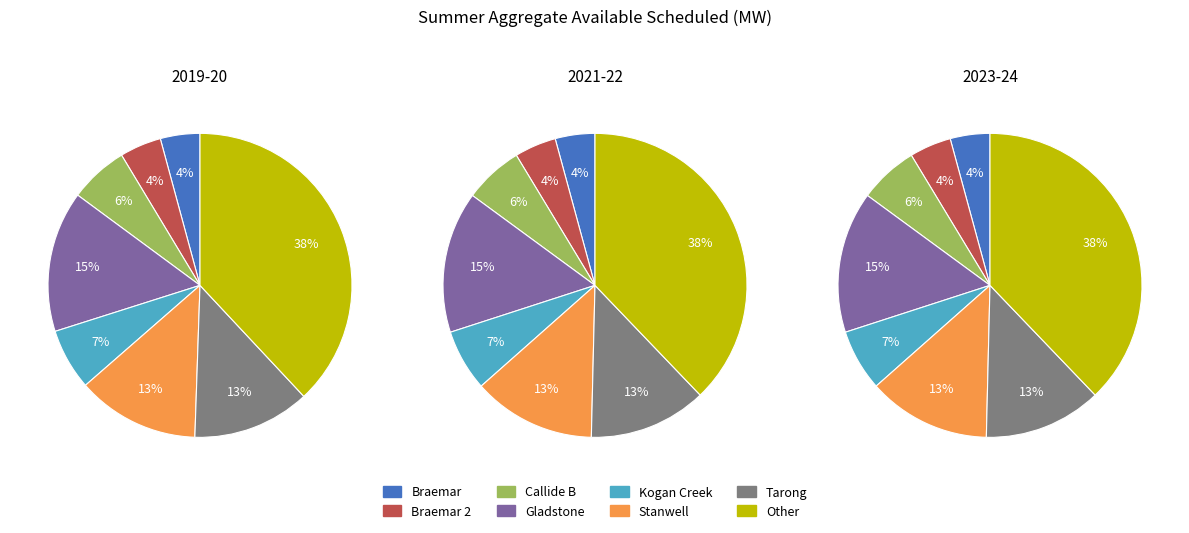

Combined, do Other and Callide C account for over 50%?

No